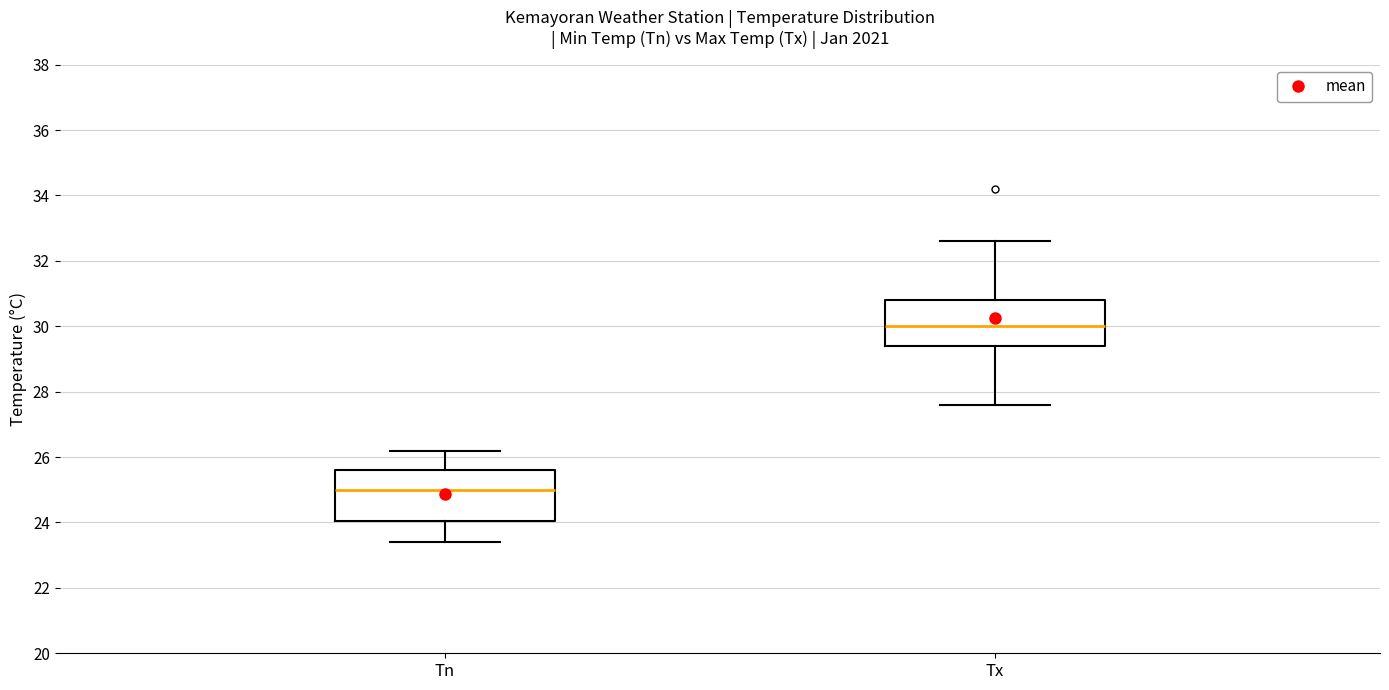

Reading left to right, read every box against the y-axis: the position of its median line, the range the box covers, and the ends of its whiskers. The values are not printed on the chart, so give them approximately, as read against the axis.

Tn: median 25.0, box 24.0 to 25.6, whiskers 23.4 to 26.2
Tx: median 30.0, box 29.4 to 30.8, whiskers 27.6 to 32.6